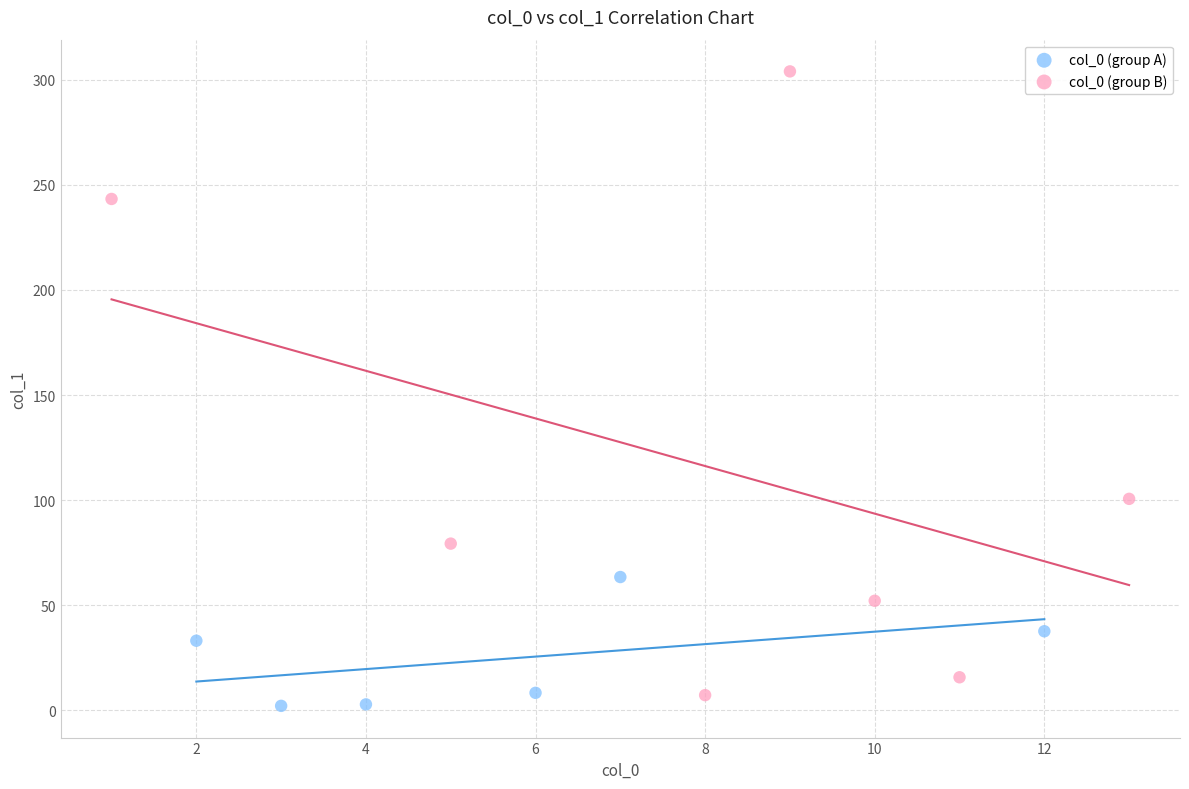

Which series reaches the maximum Y coordinate?

col_0 (group B)